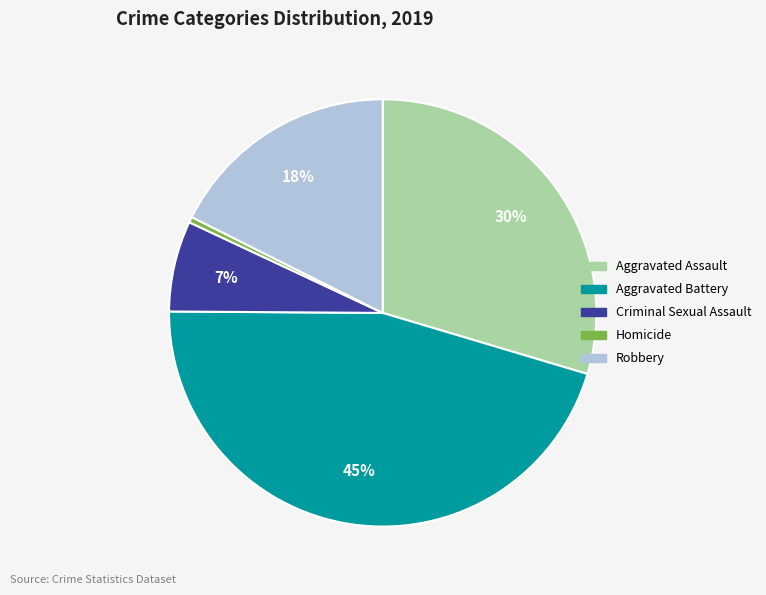

To the nearest percent, what percentage of the pie is Robbery?

18%